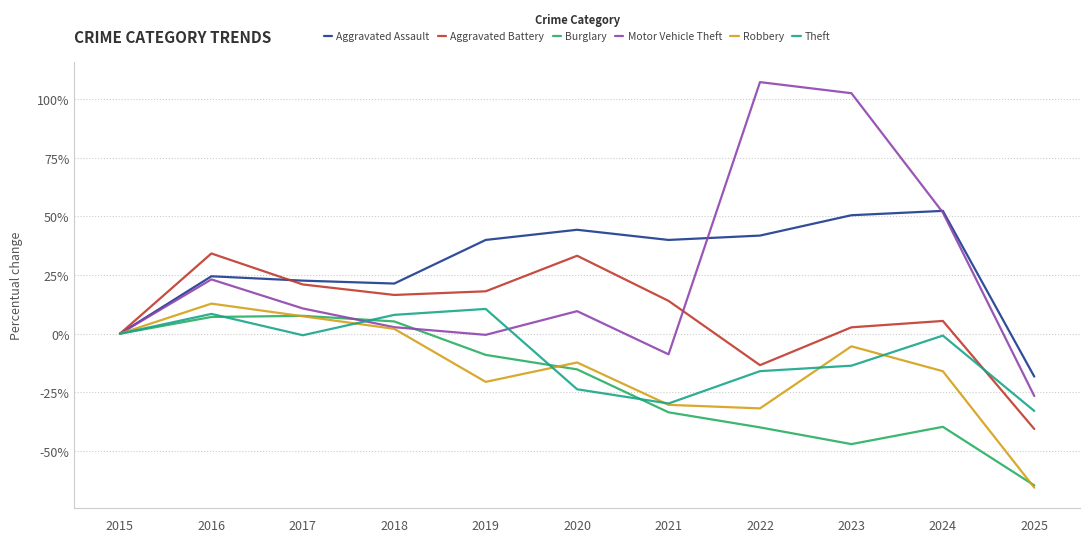

What are all the series names shown in the legend?

Aggravated Assault, Aggravated Battery, Burglary, Motor Vehicle Theft, Robbery, Theft